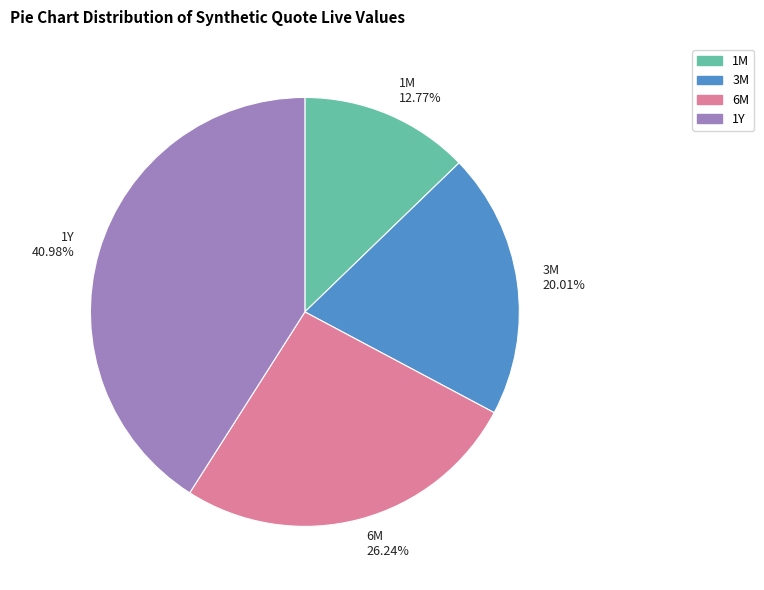

Which slice is the smallest?

1M